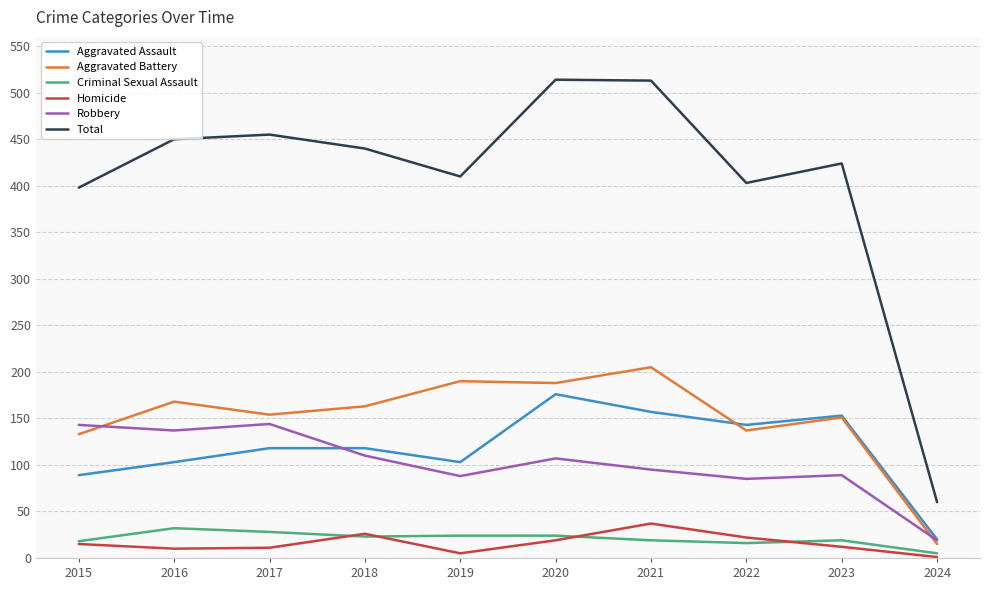

The Aggravated Battery series shows 133 at 2015. True or false?

True